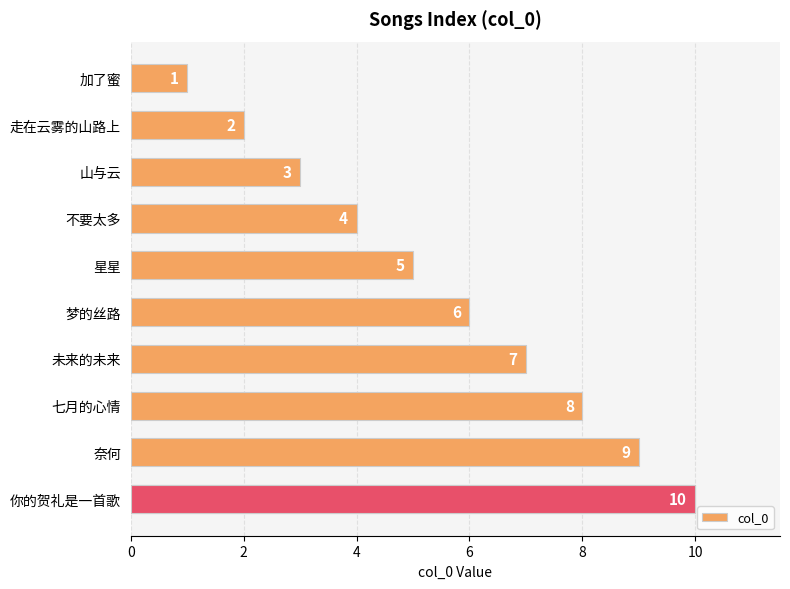

How many values are between 3 and 8?

6